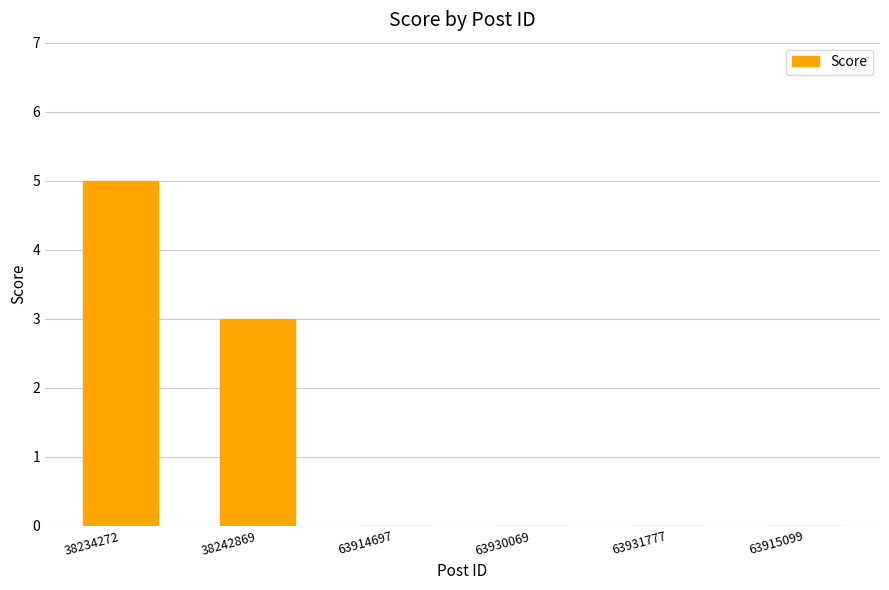

Reading right to left, transcribe all the data shown in this chart.

63915099=0	63931777=0	63930069=0	63914697=0	38242869=3	38234272=5